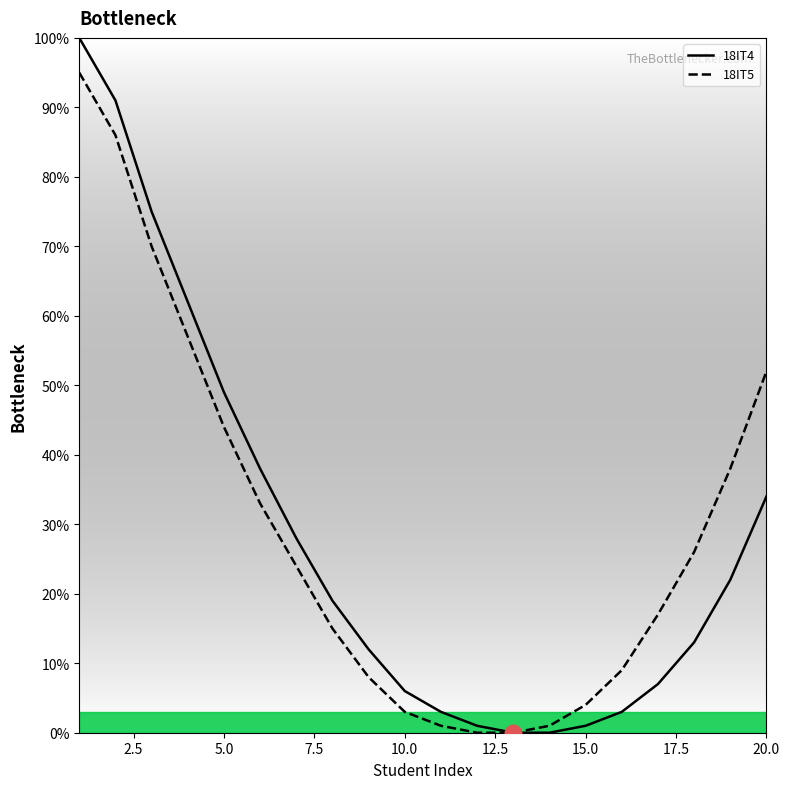

Count the number of categories in the chart.

20